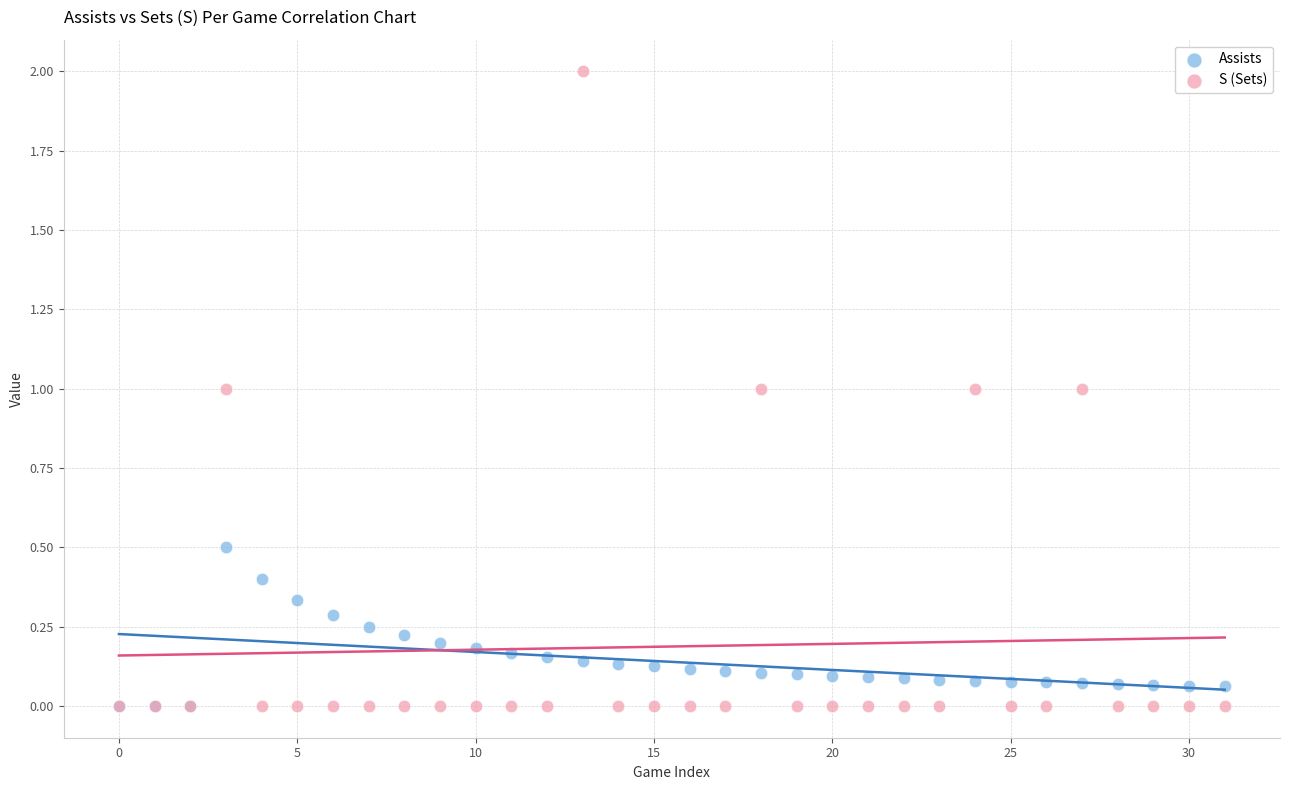

What are all the series names shown in the legend?

Assists, S (Sets)